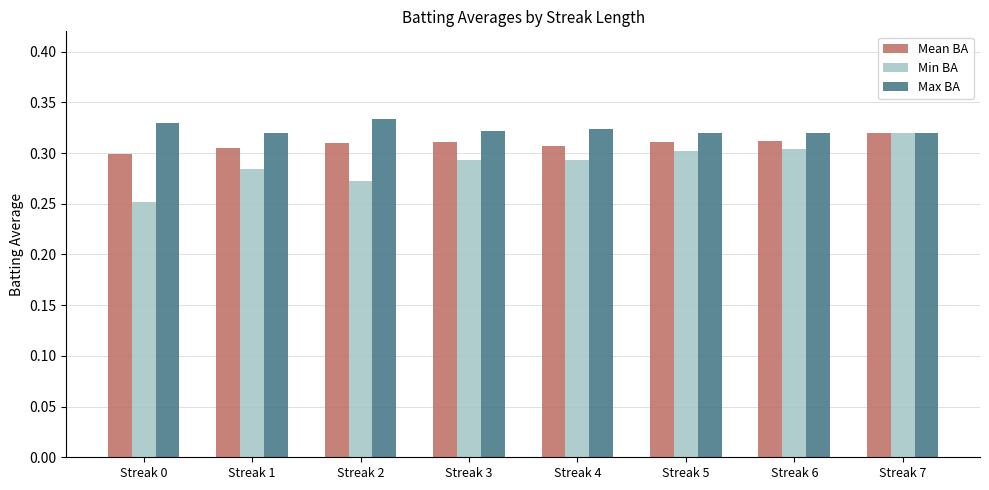

Are the bars grouped side by side (vs. stacked)?

Yes